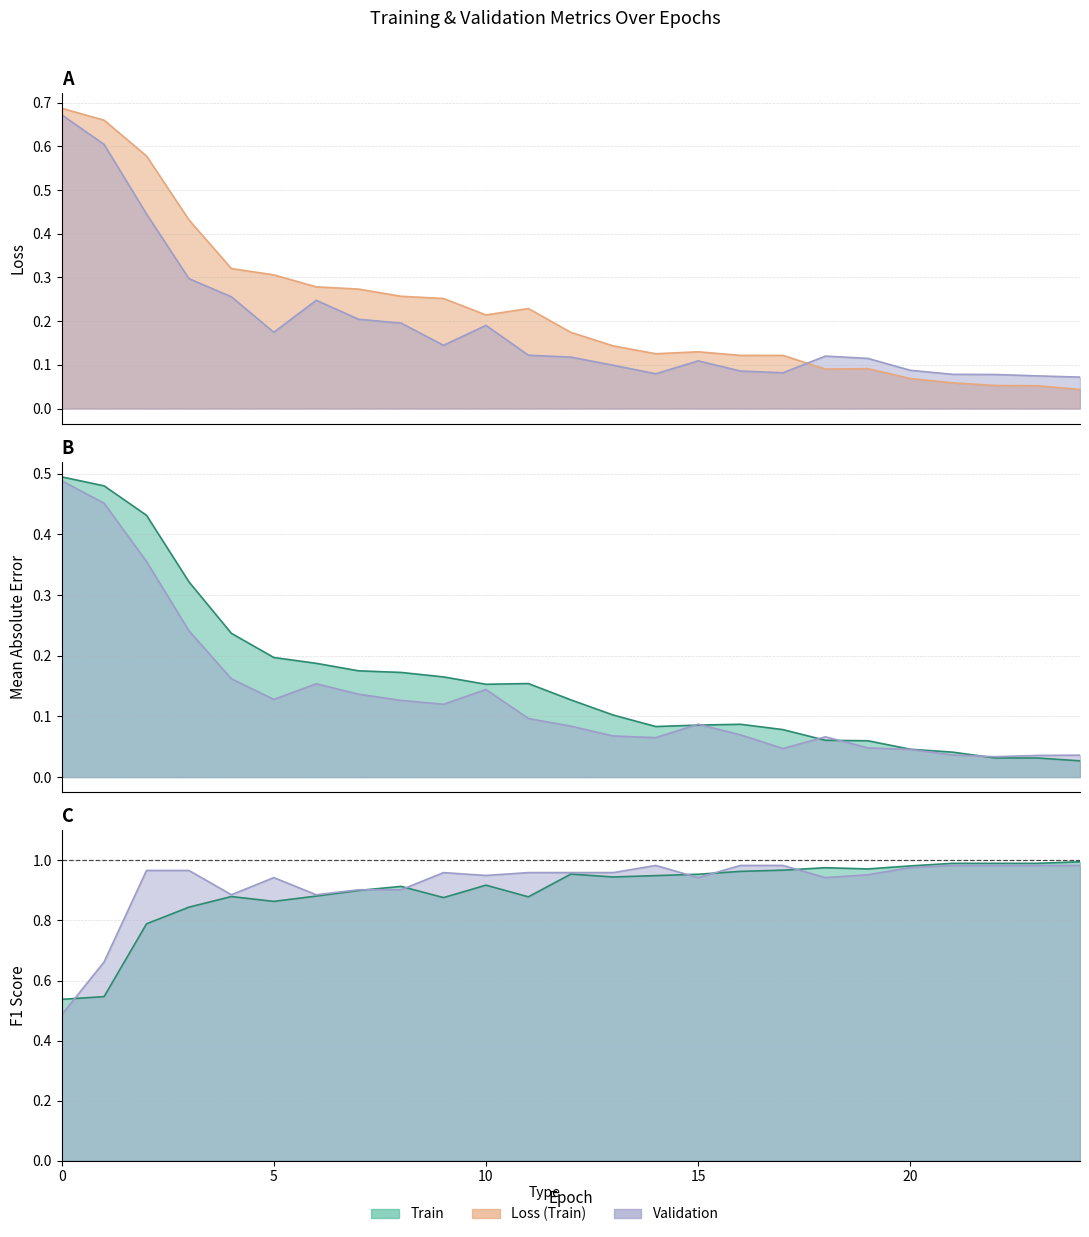

What value does the val_loss series have at 1?

0.6